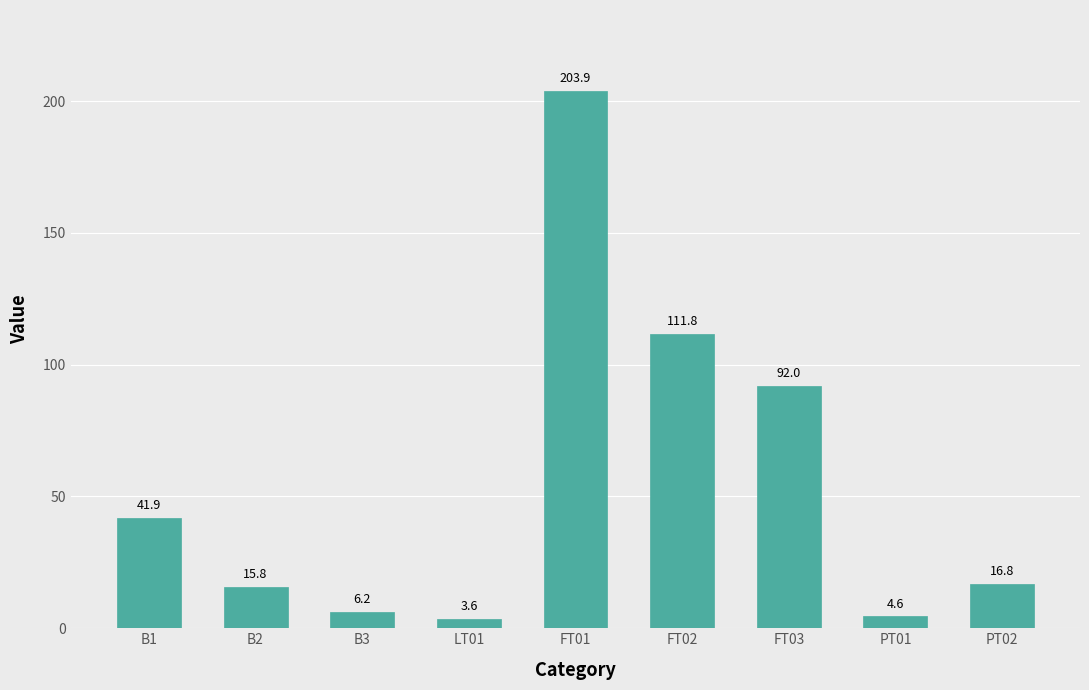

Are the bars grouped side by side (vs. stacked)?

No